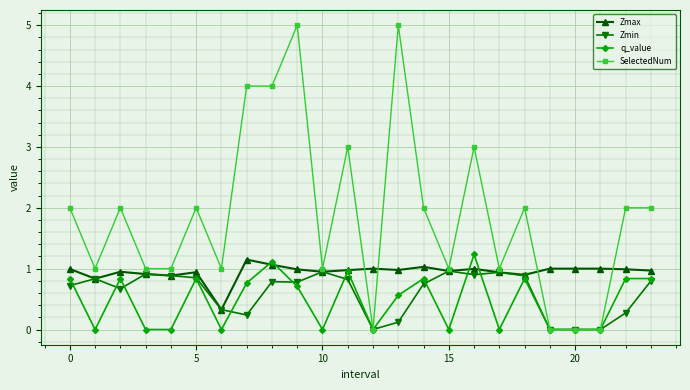

True or false: Zmin has more than 0 points higher than both neighbors.

True